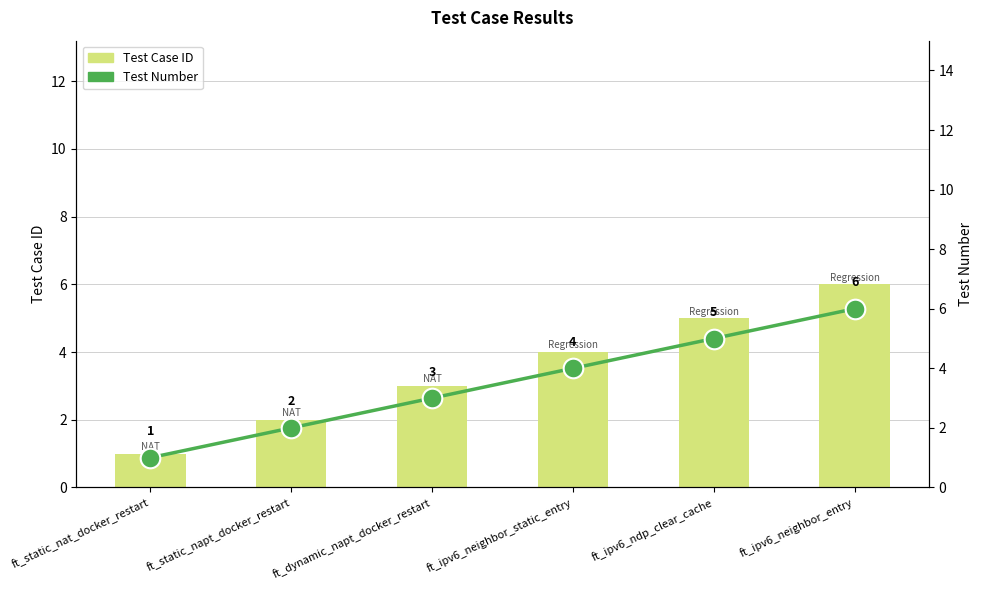

Which series reaches the maximum Y coordinate?

Test Case ID